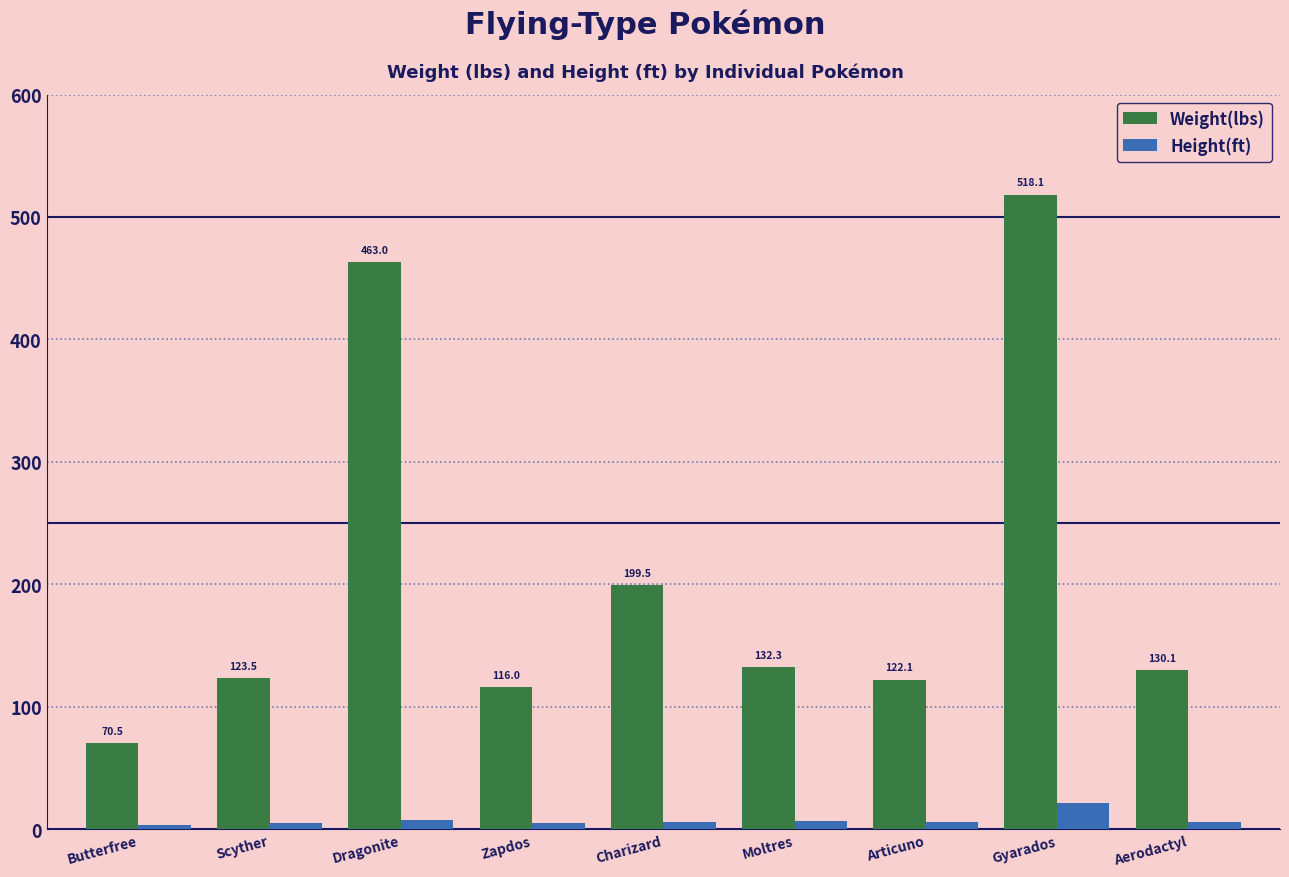

Is the value of Height(ft) at Butterfree greater than the value of Weight(lbs) at Scyther?

No